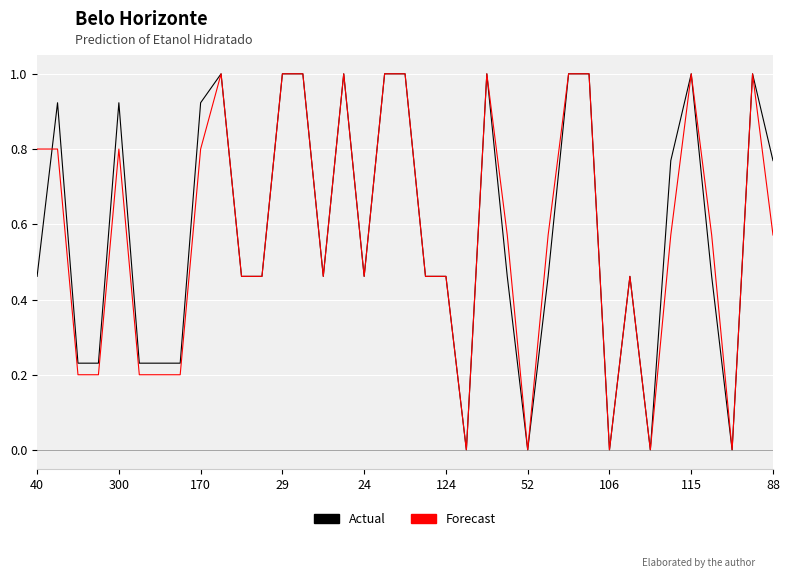

What is the maximum value shown in the chart?

1.0